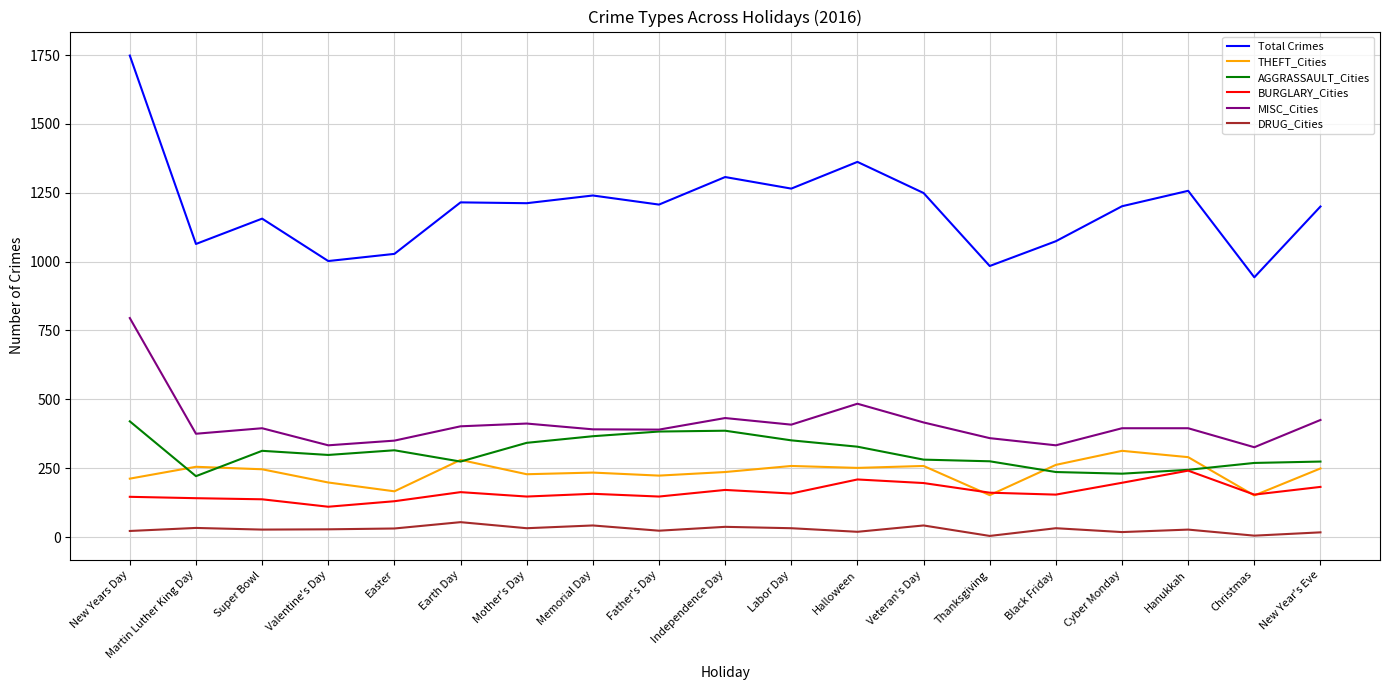

True or false: AGGRASSAULT_Cities has a value of 358 at New Year's Eve.

False